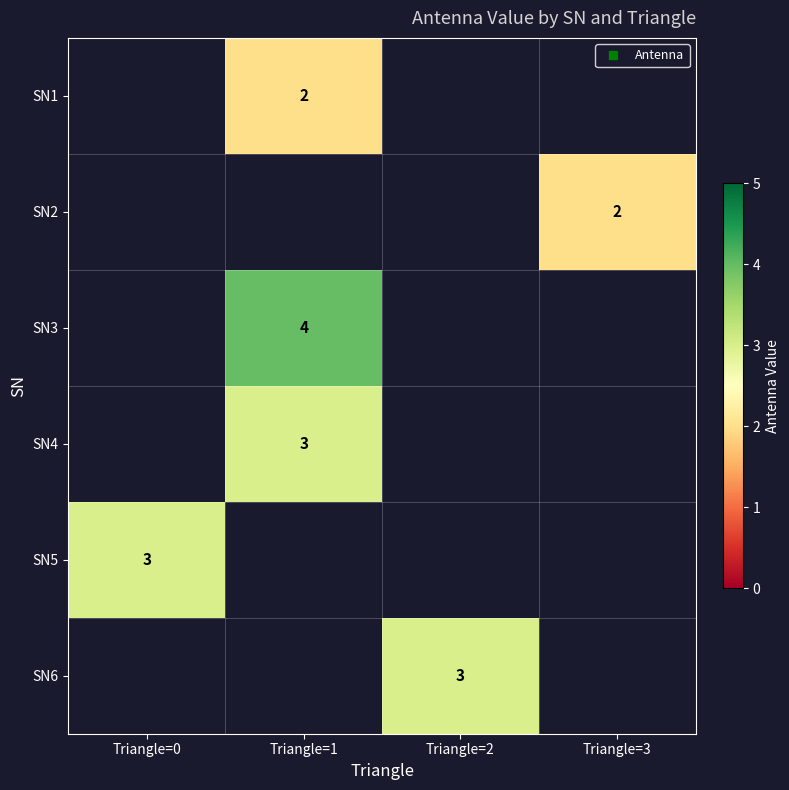

At which category does the chart reach its minimum across all series?

Triangle=1